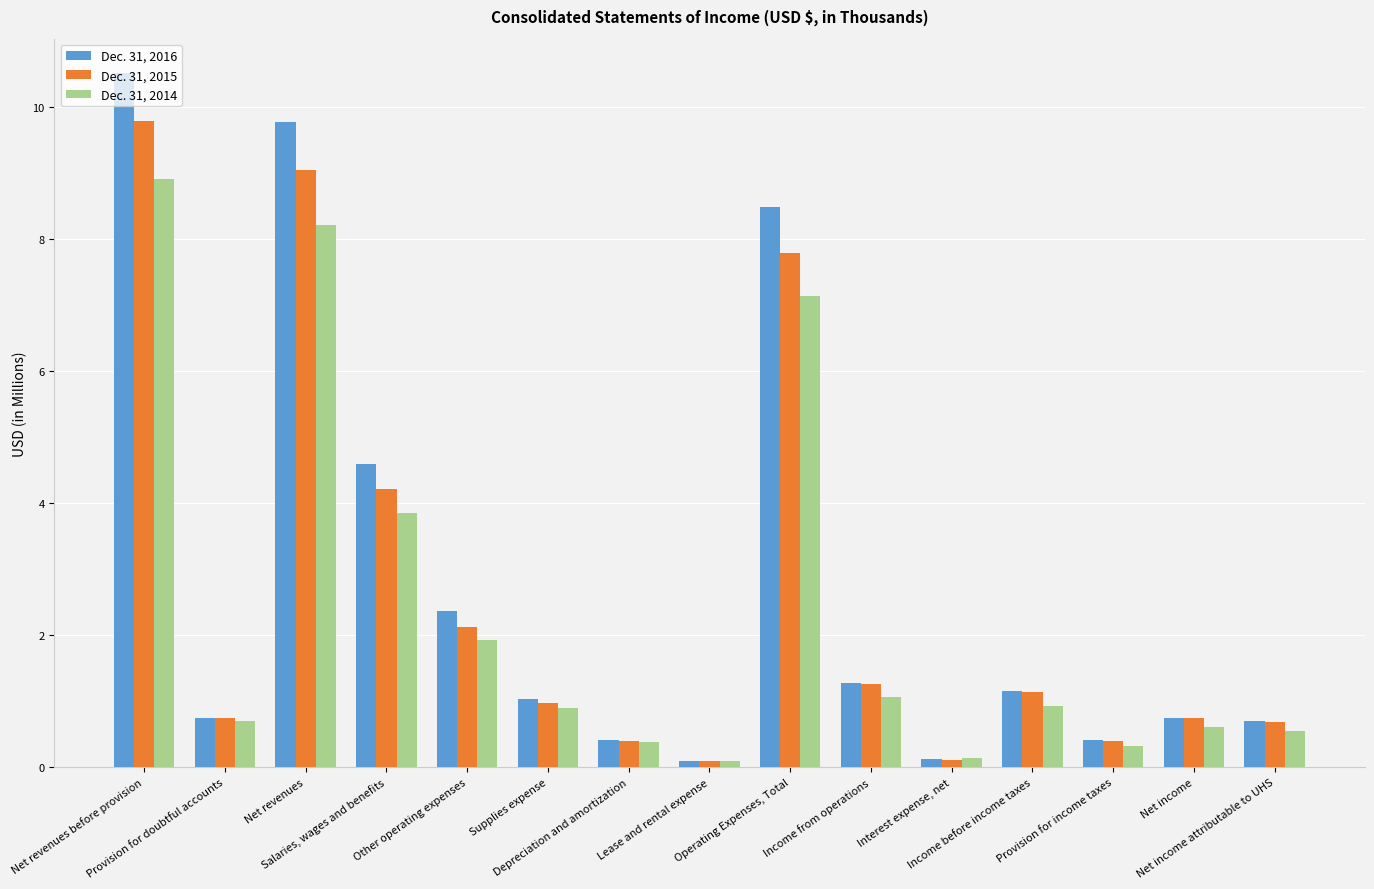

What is the value of the Dec. 31, 2014 bar at the 15th from the left?

0.5